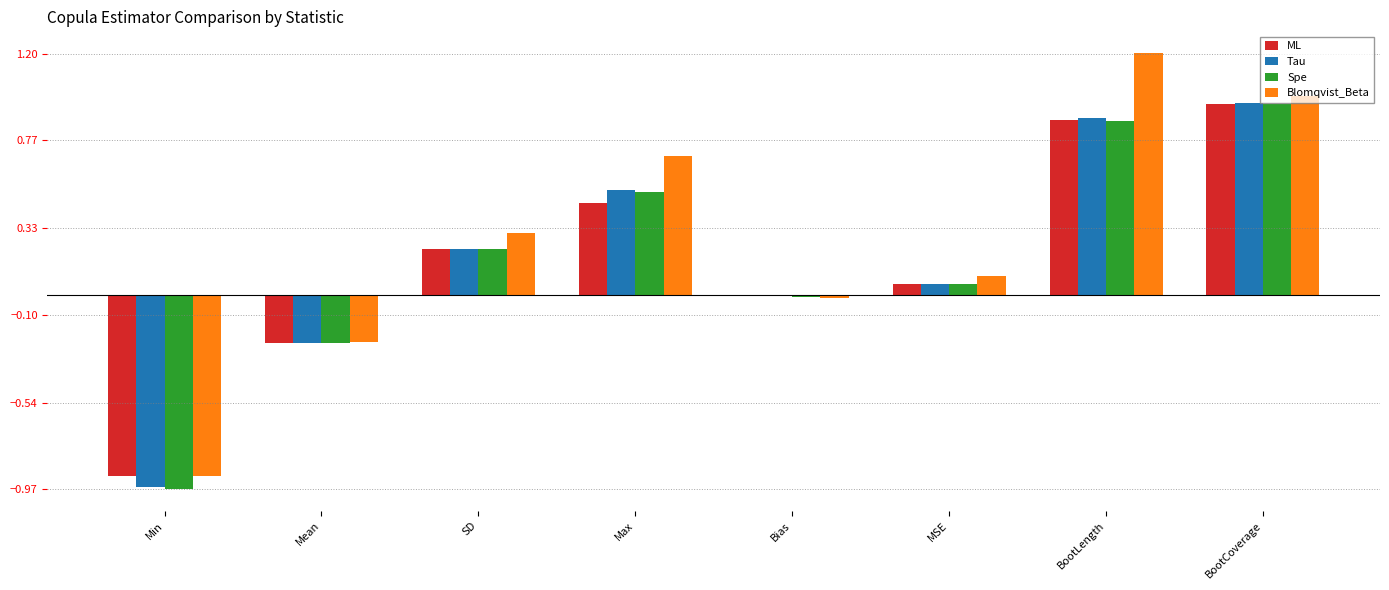

Is the value of Tau at Mean greater than the value of Spe at Bias?

No